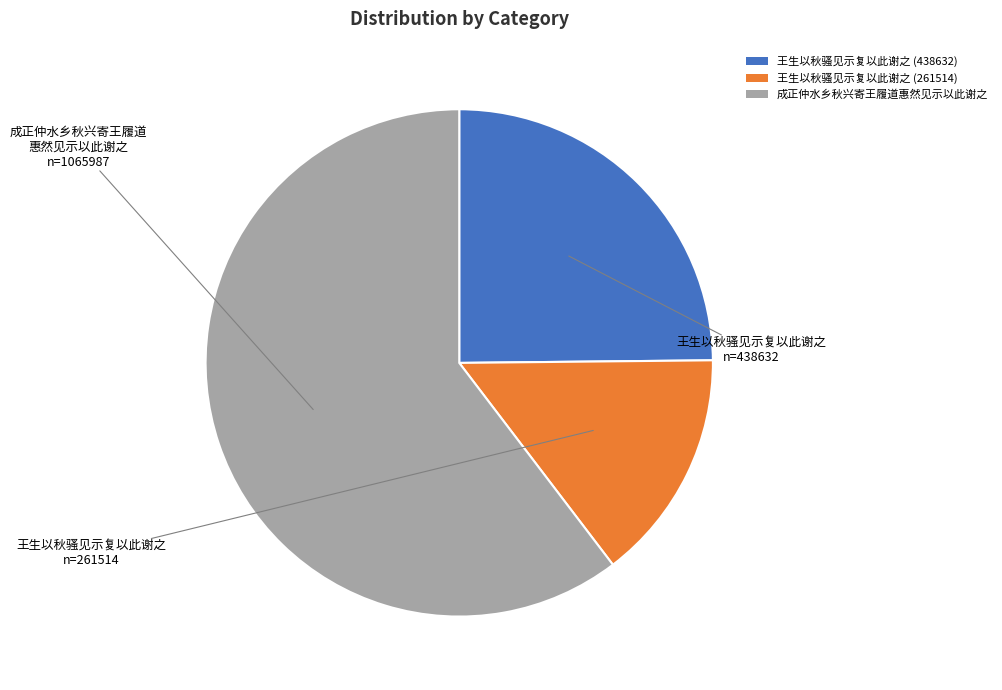

What is the largest slice in the pie chart?

成正仲水乡秋兴寄王履道惠然见示以此谢之